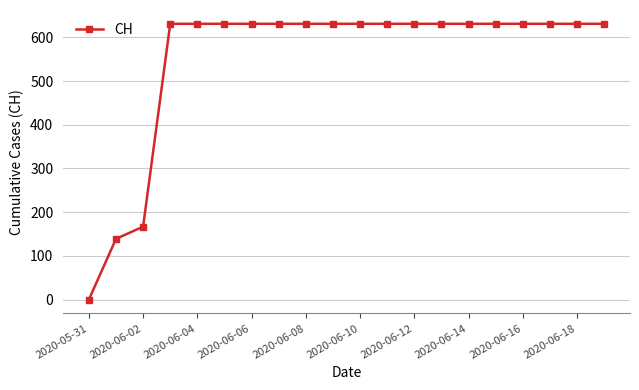

How many data points are less than 631?

3